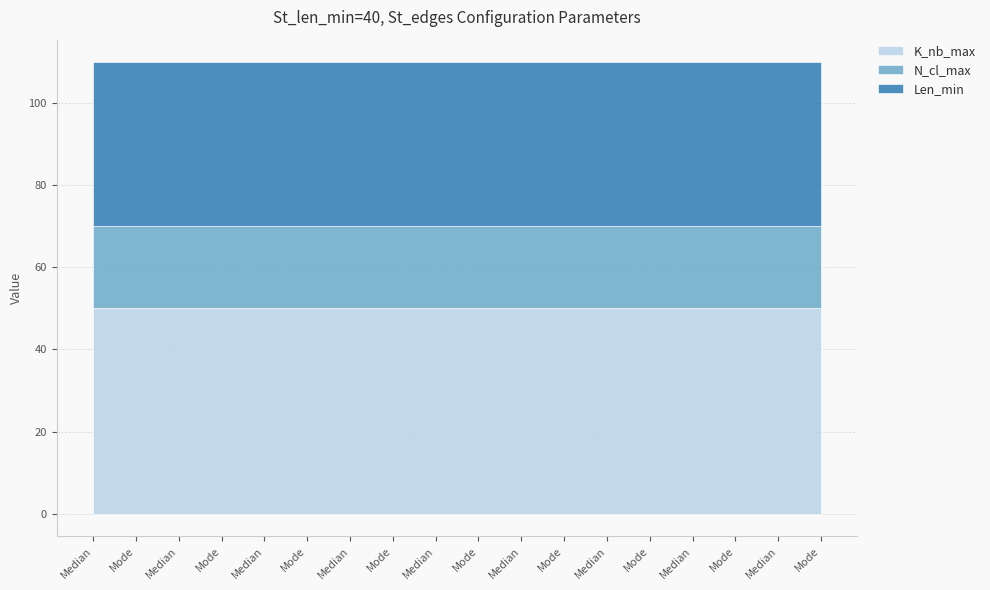

At which category is the sum across all series the highest?

Median